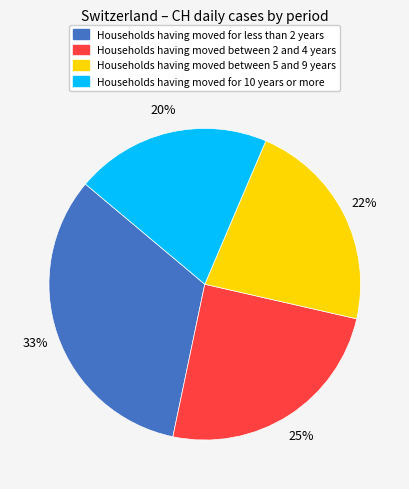

To the nearest percent, what is the average slice percentage?

25%